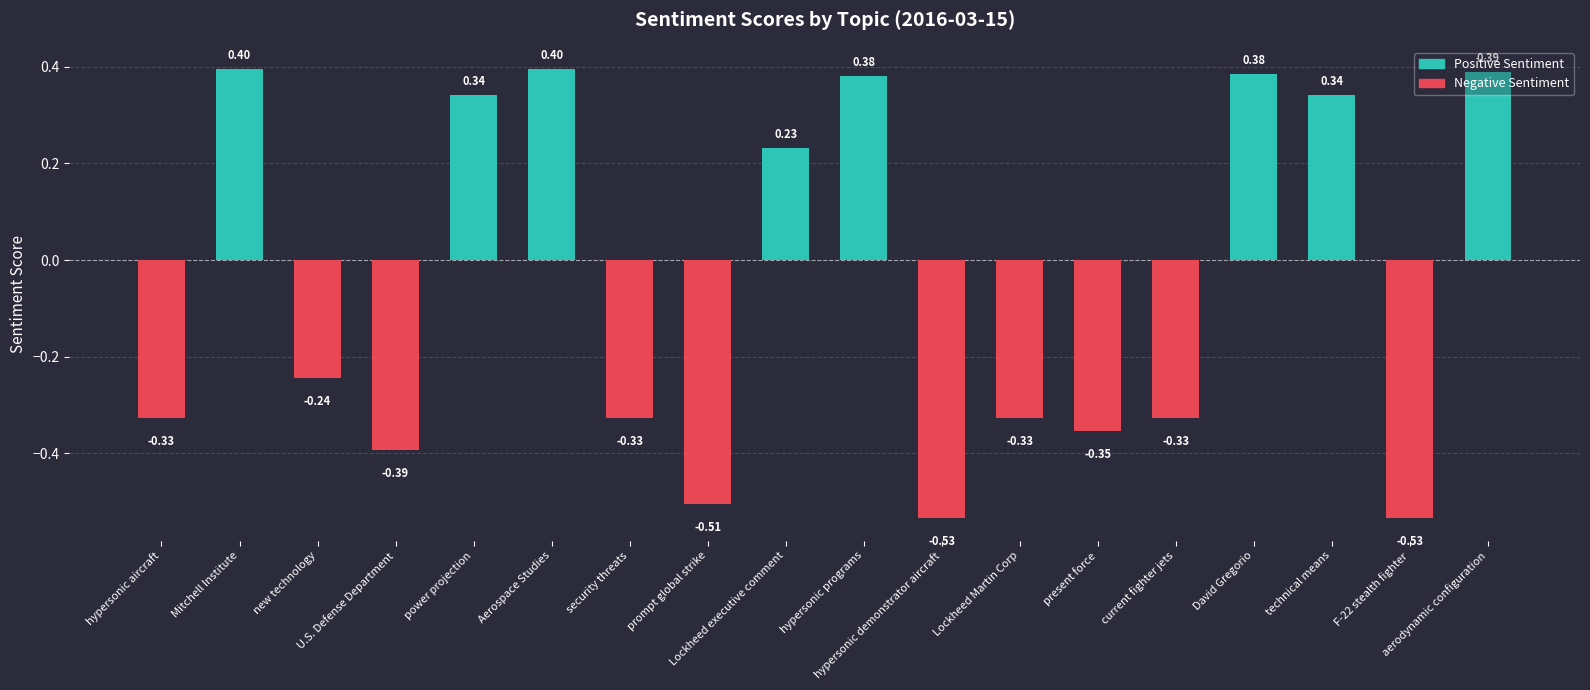

Which has a higher value, new technology or Aerospace Studies?

Aerospace Studies